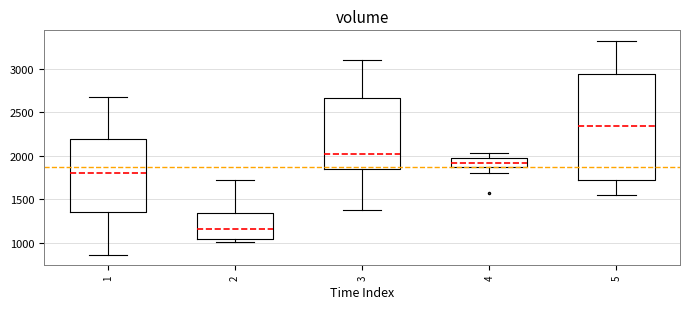

Which box is the tallest, from its lower edge to its upper edge?

5